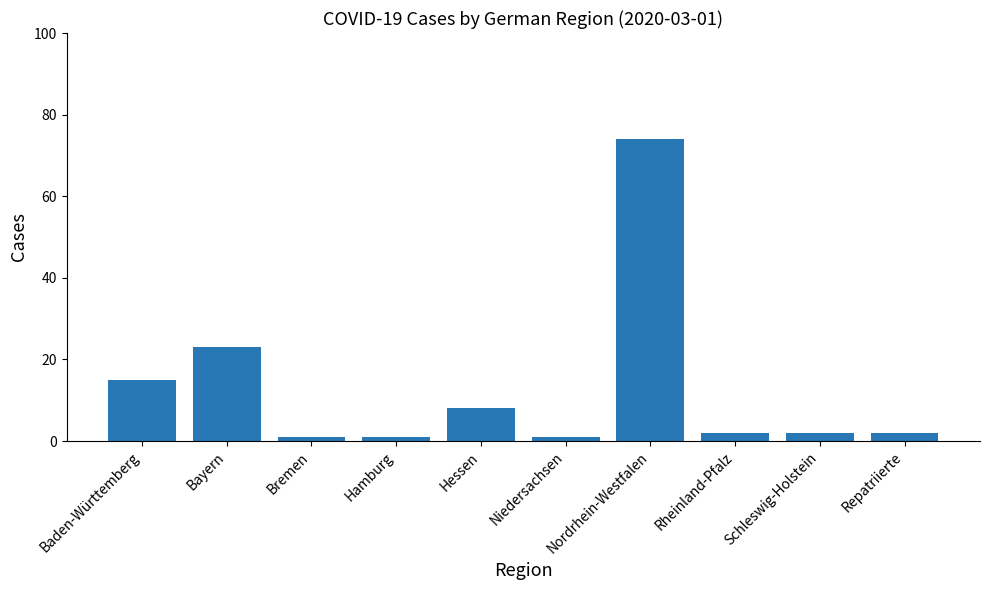

What position from the right is Bayern?

9